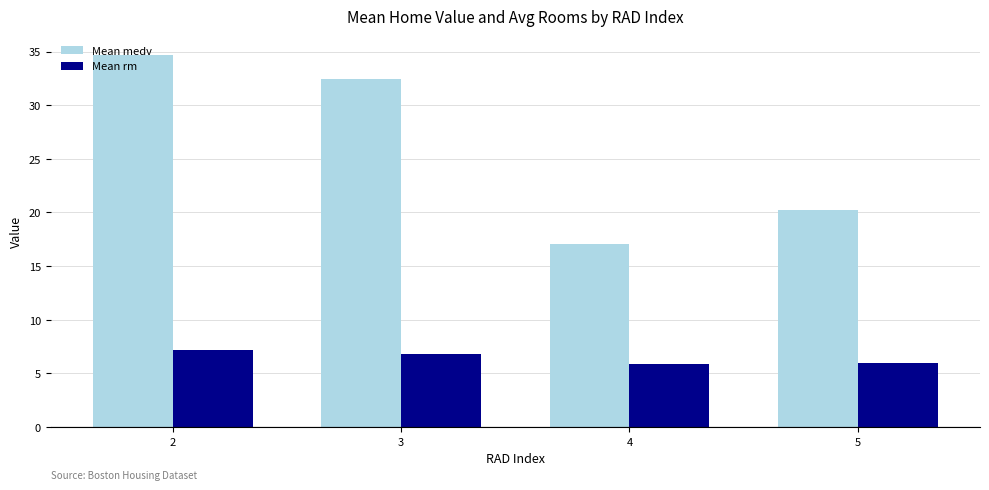

At which category is the sum across all series the highest?

2